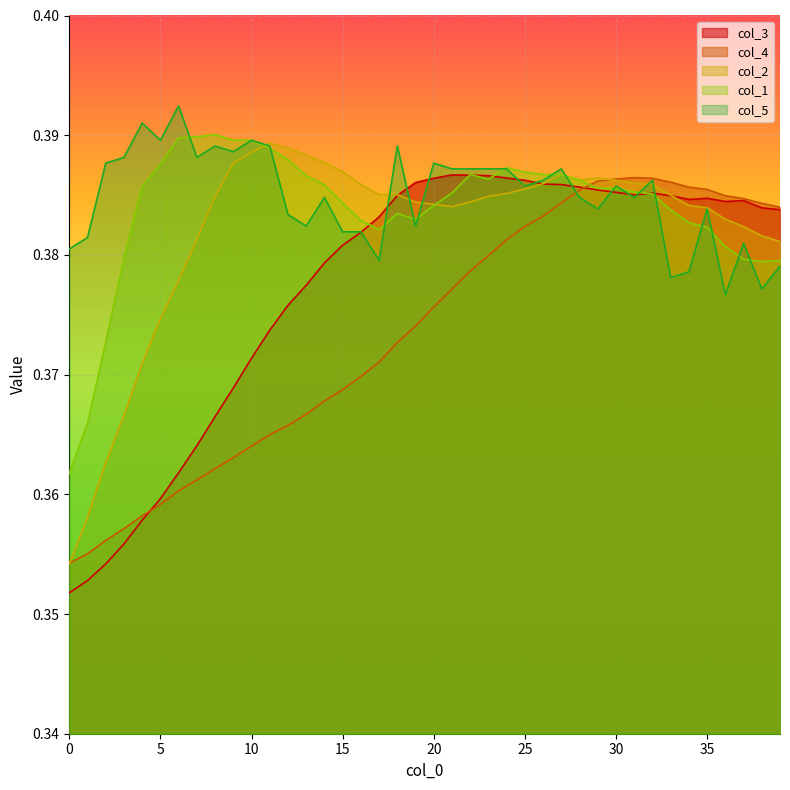

What is the lowest value of the col_1 series?

0.4